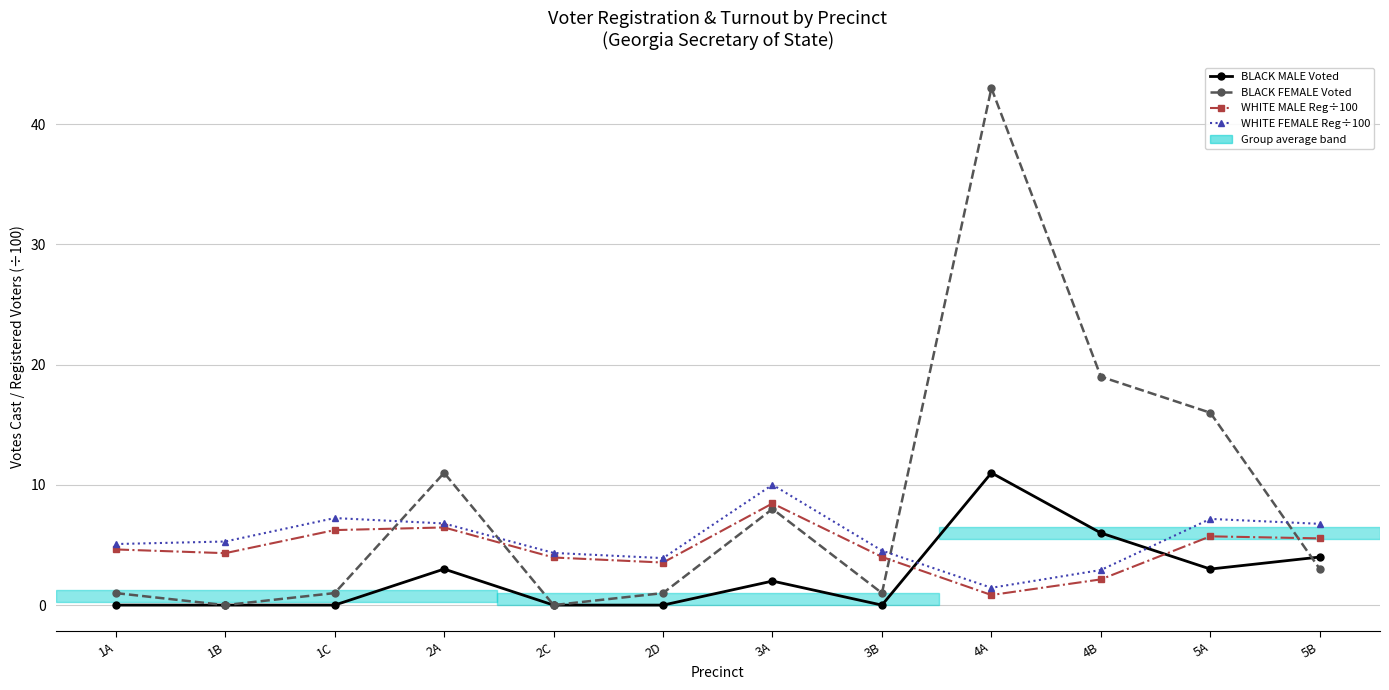

What is the average value of the BLACK FEMALE Voted series?

8.7